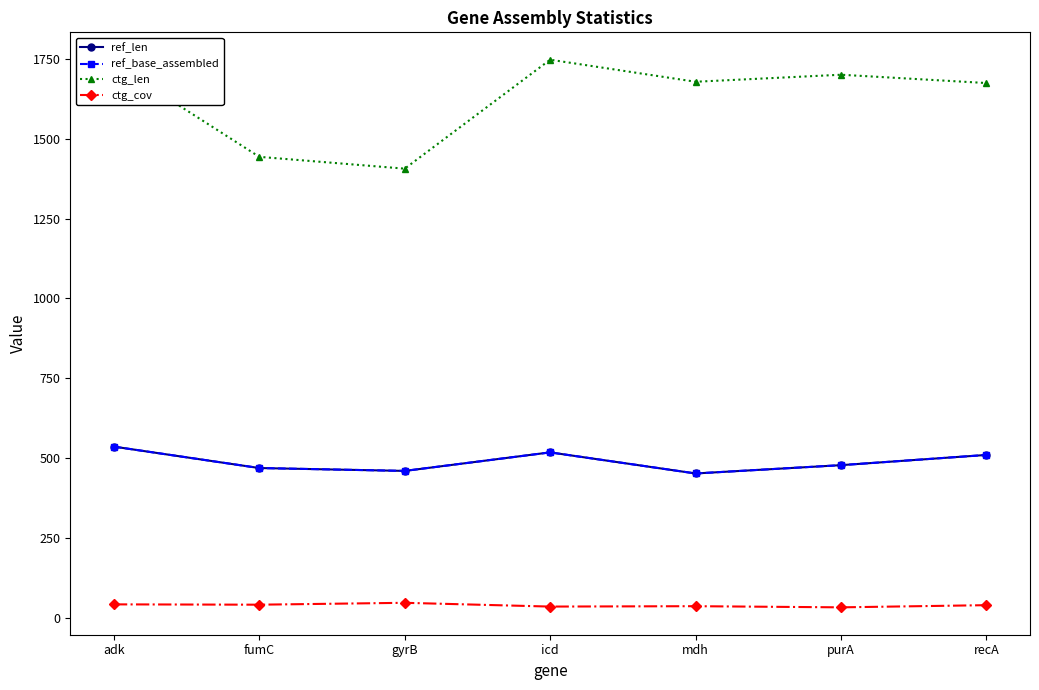

True or false: ctg_len and ref_base_assembled intersect in this chart.

False